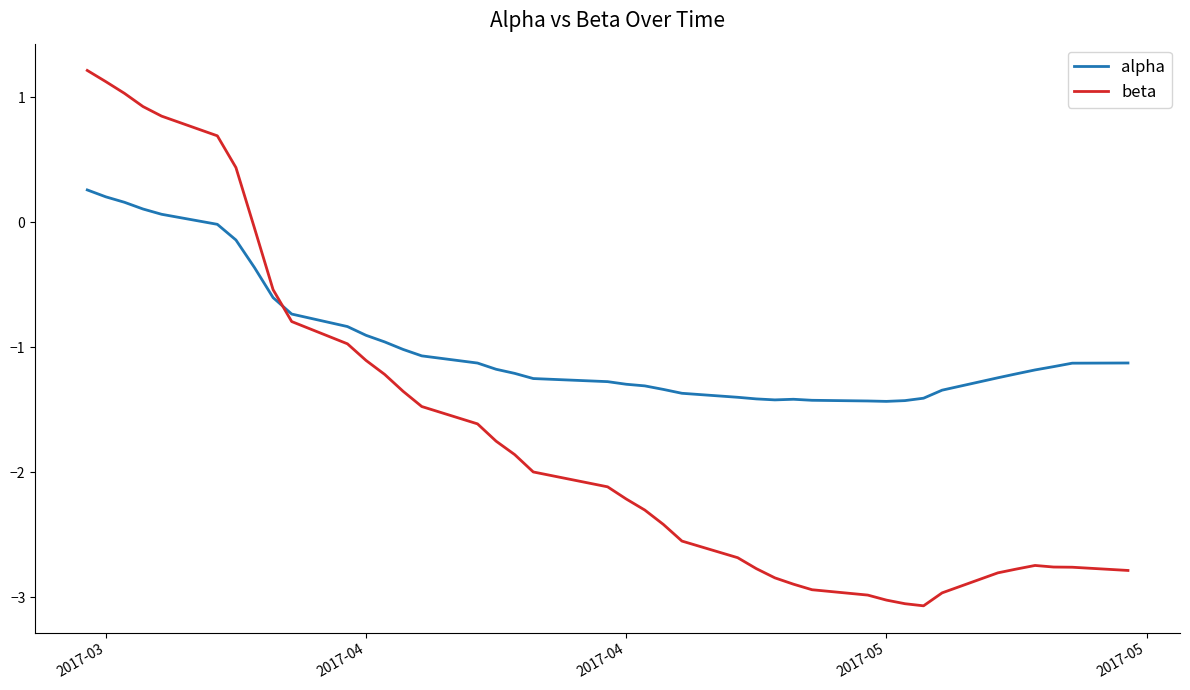

List the series in order of their peak value, highest first.

beta, alpha